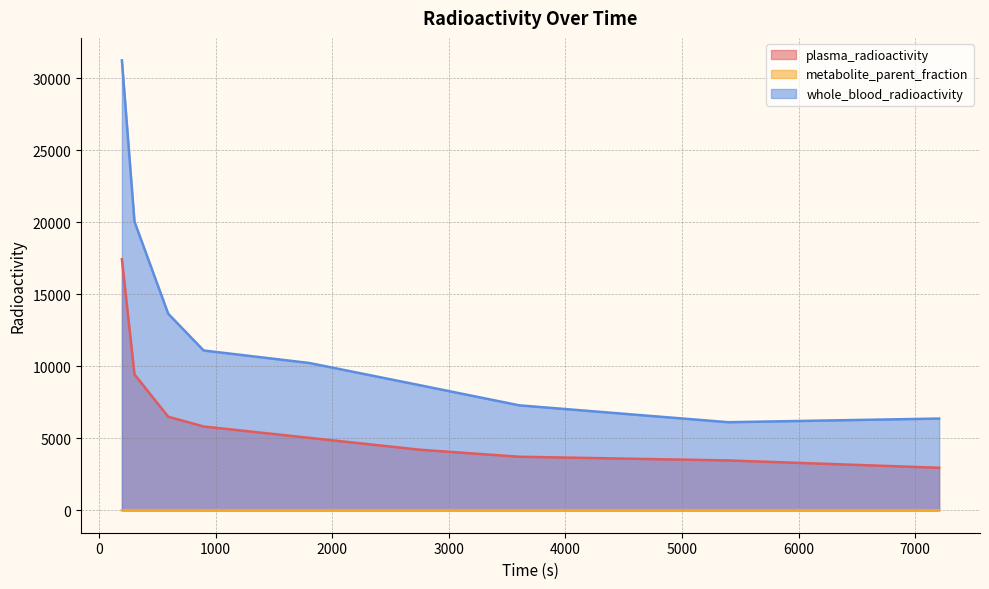

How many interior local valleys does the whole_blood_radioactivity series have?

1